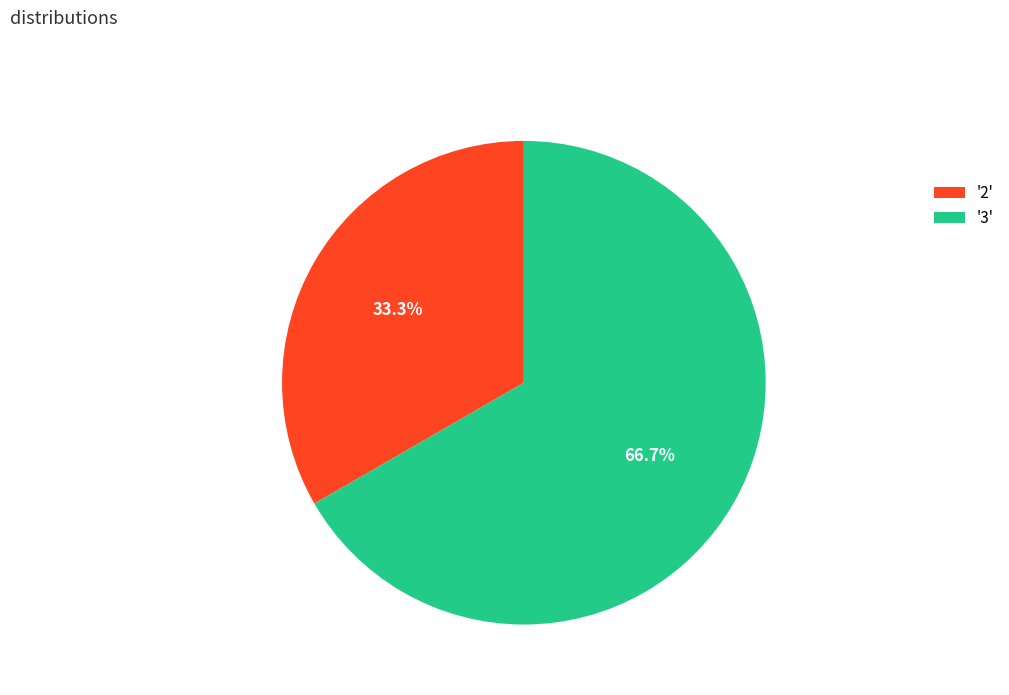

What is the smallest slice in the pie chart?

'2'